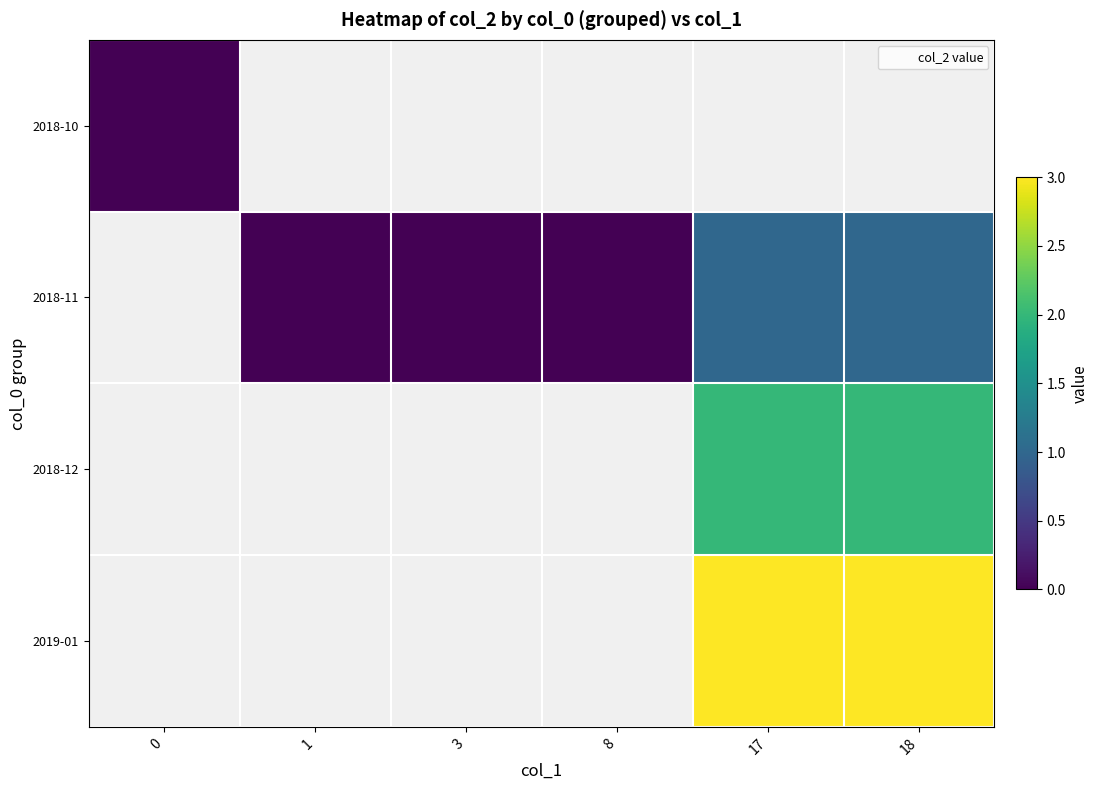

True or false: row_1 has a value of nan at 3.

False